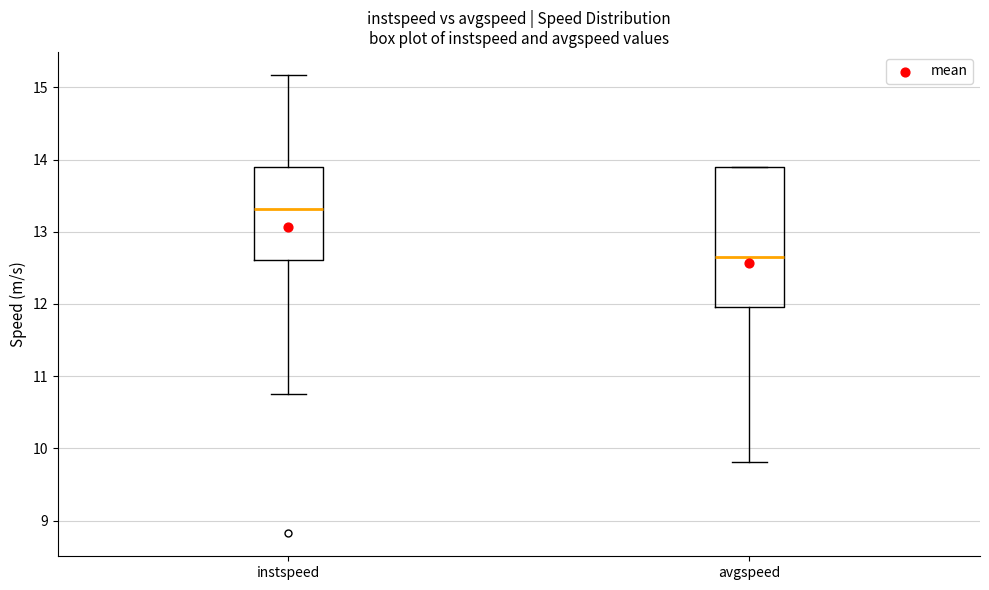

Reading left to right, read every box against the y-axis: the position of its median line, the range the box covers, and the ends of its whiskers. The values are not printed on the chart, so give them approximately, as read against the axis.

instspeed: median 13.3, box 12.6 to 13.9, whiskers 10.7 to 15.2
avgspeed: median 12.7, box 12.0 to 13.9, whiskers 9.8 to 13.9